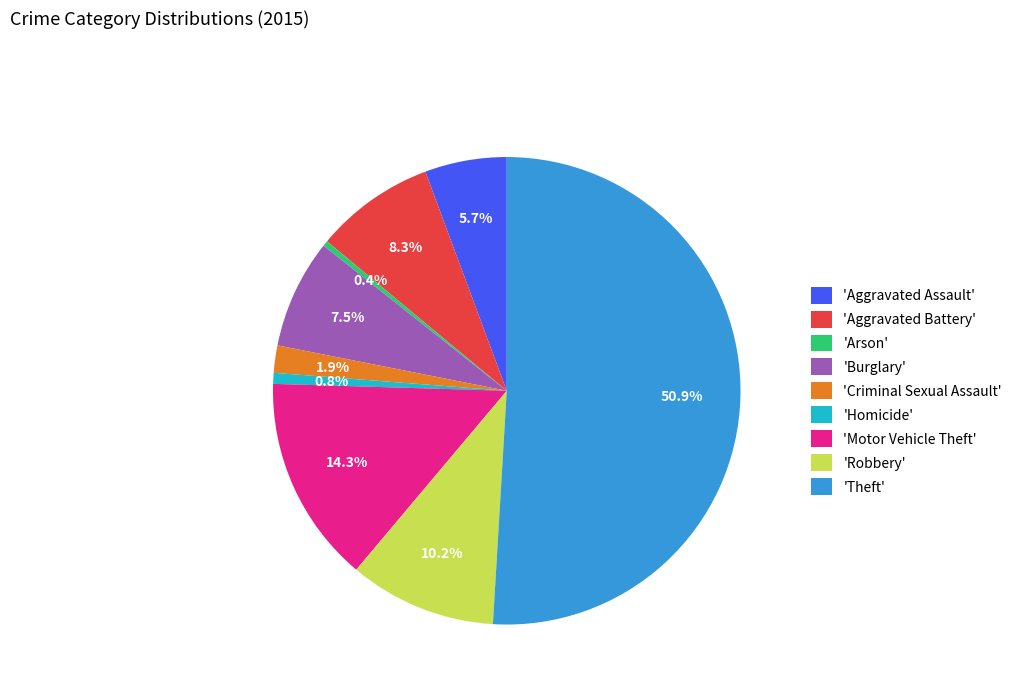

Which category has the biggest portion of the pie?

'Theft'